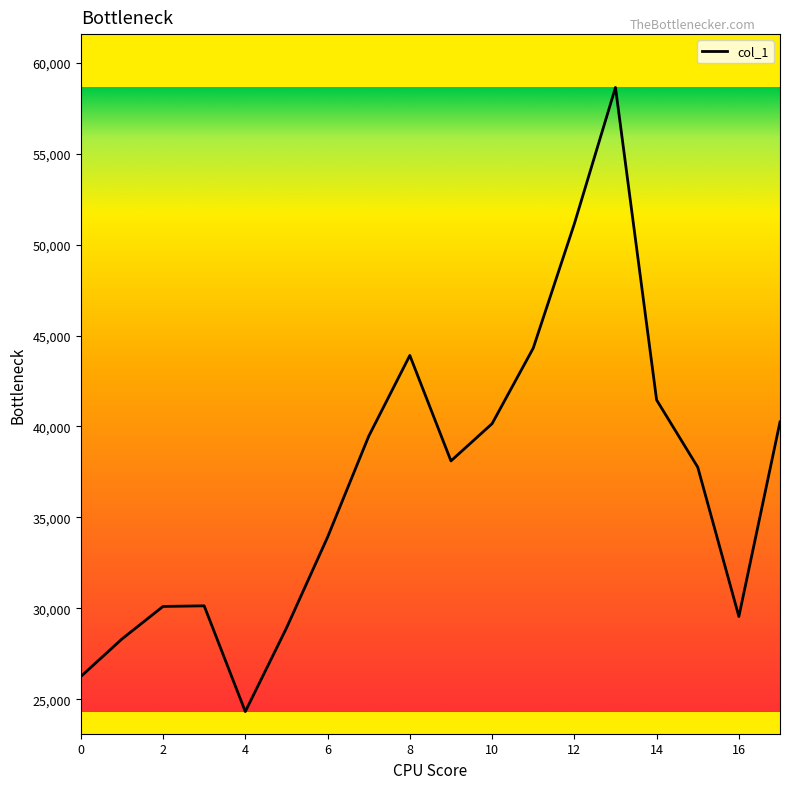

What is the minimum value shown in the chart?

24324